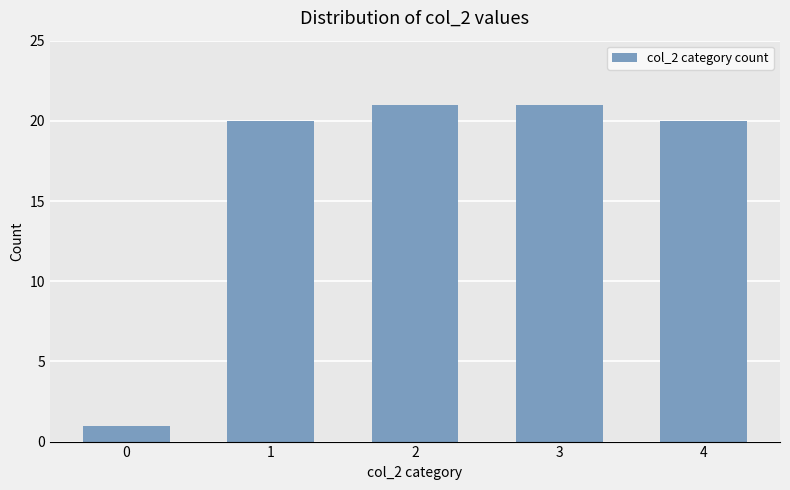

What is the difference between the maximum and minimum values?

20